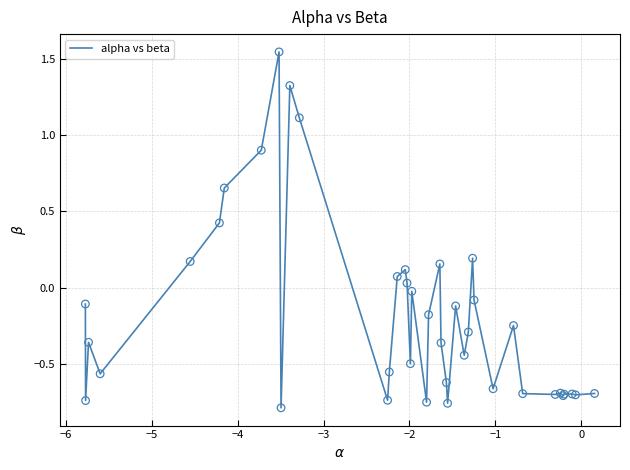

What is the difference between the maximum and minimum values?

2.3